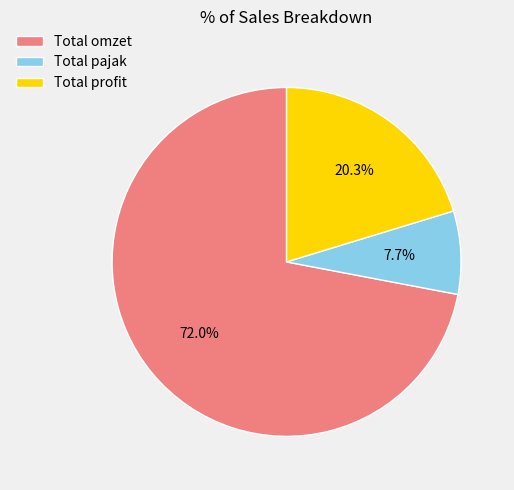

What is the smallest slice in the pie chart?

Total pajak